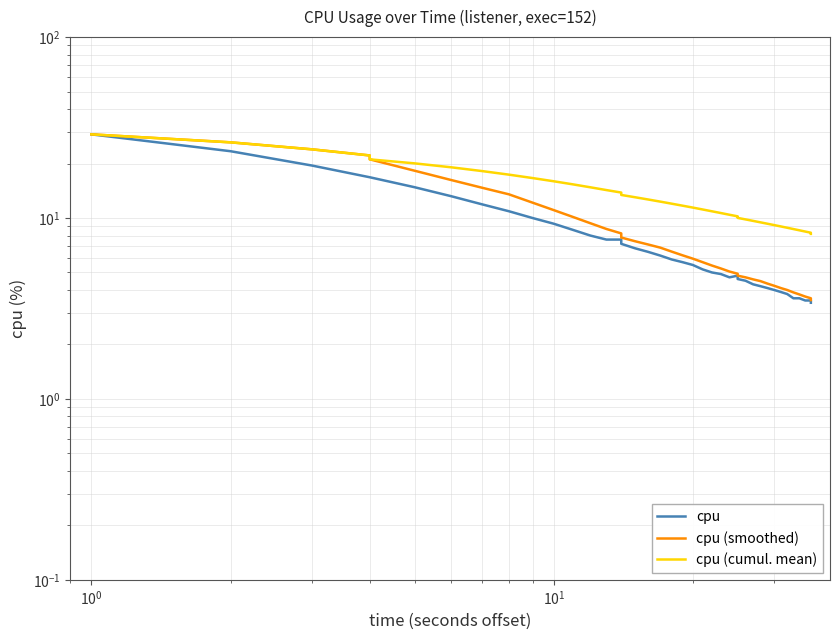

At 11, list the series in order from largest to smallest.

cpu (cumul. mean), cpu (smoothed), cpu